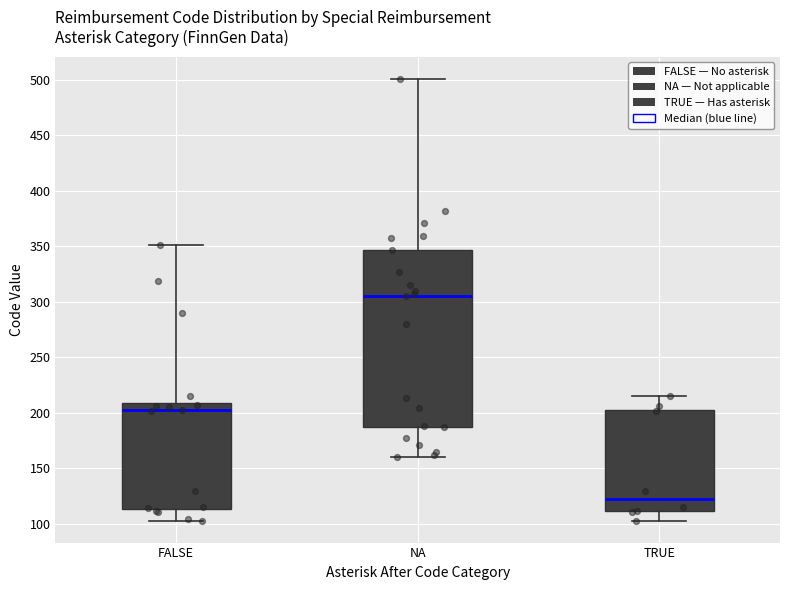

Where does the upper whisker of the box for NA end on the y-axis? The values are not printed on the chart, so give them approximately, as read against the axis.

500